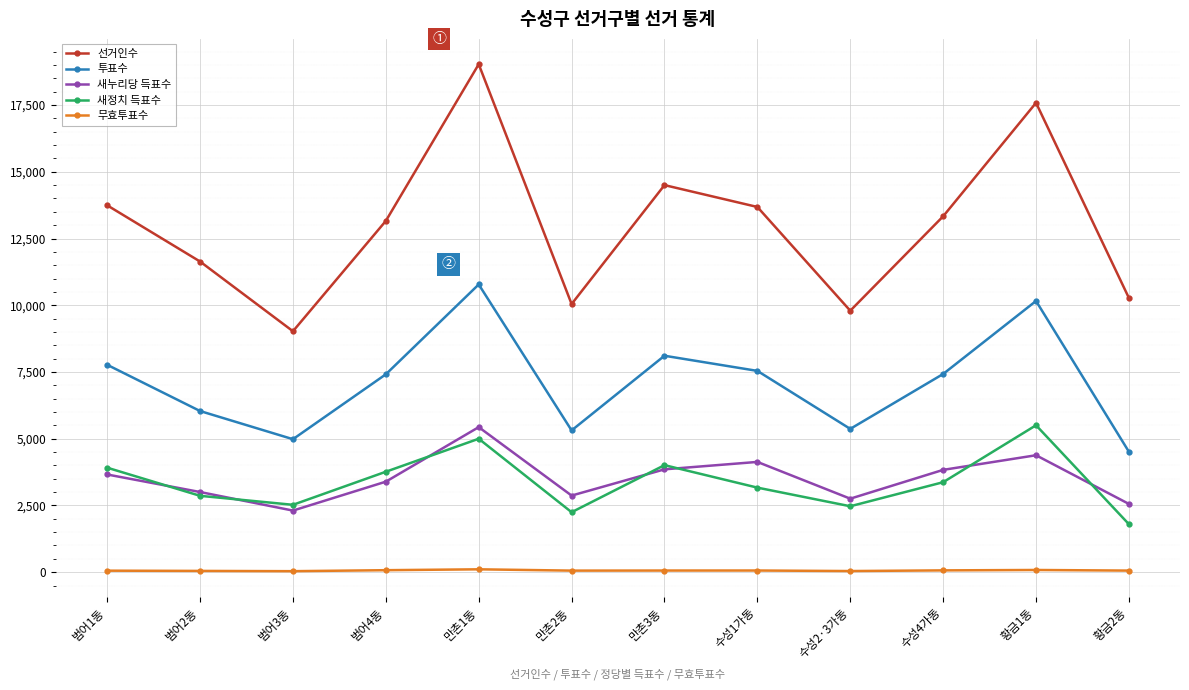

True or false: 새정치 득표수 and 투표수 intersect in this chart.

False